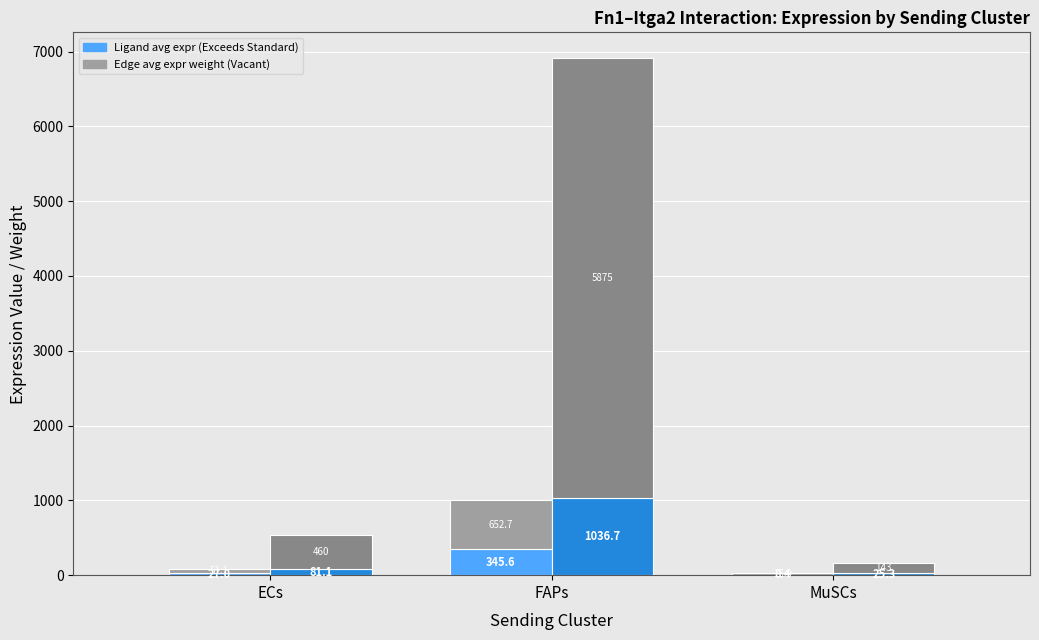

What is the spread (max minus min) of values at FAPs?

5529.2